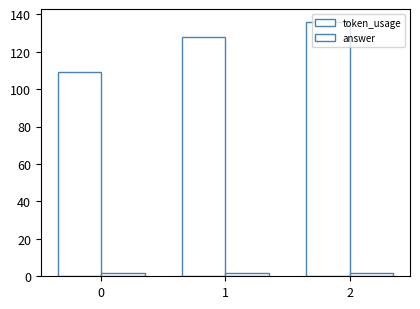

Is it true that answer equals 3 at 2?

False